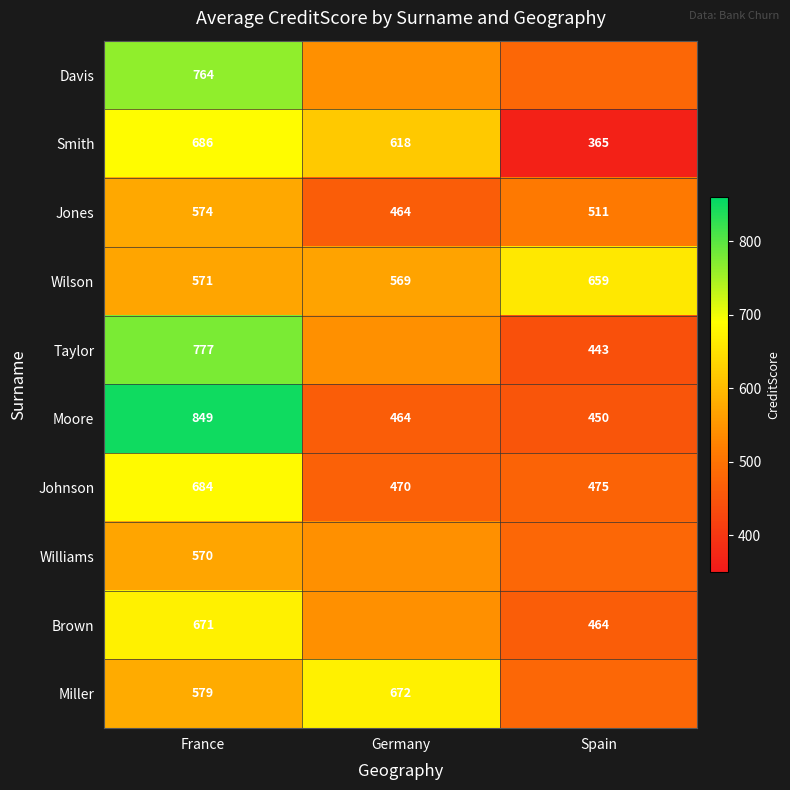

Count the Jones values in the range 464 to 574.

3